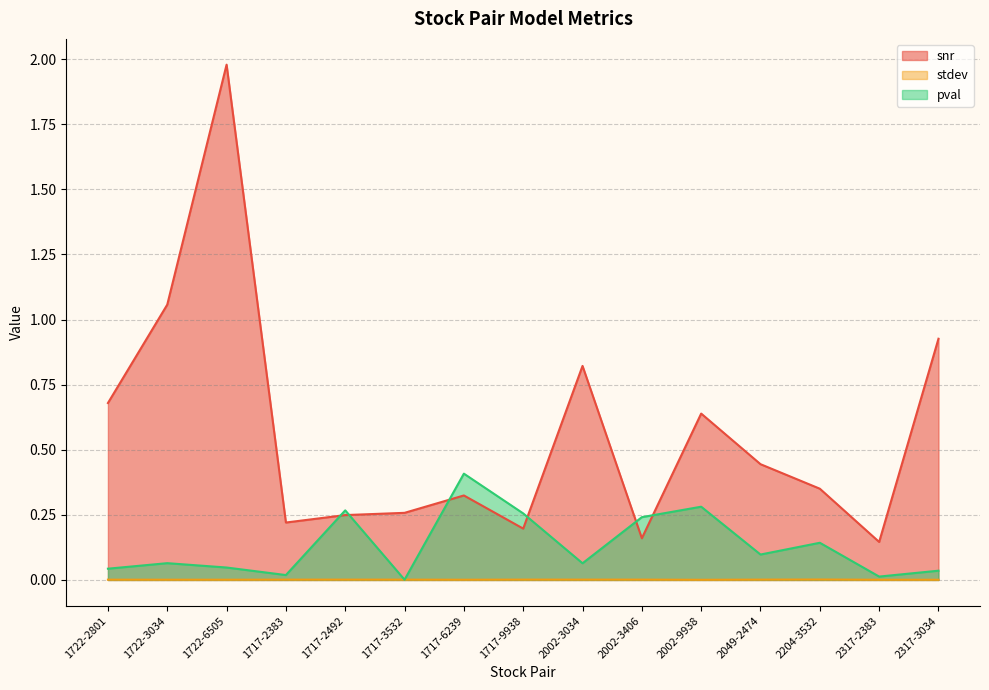

At how many categories does at least one series exceed 0?

15